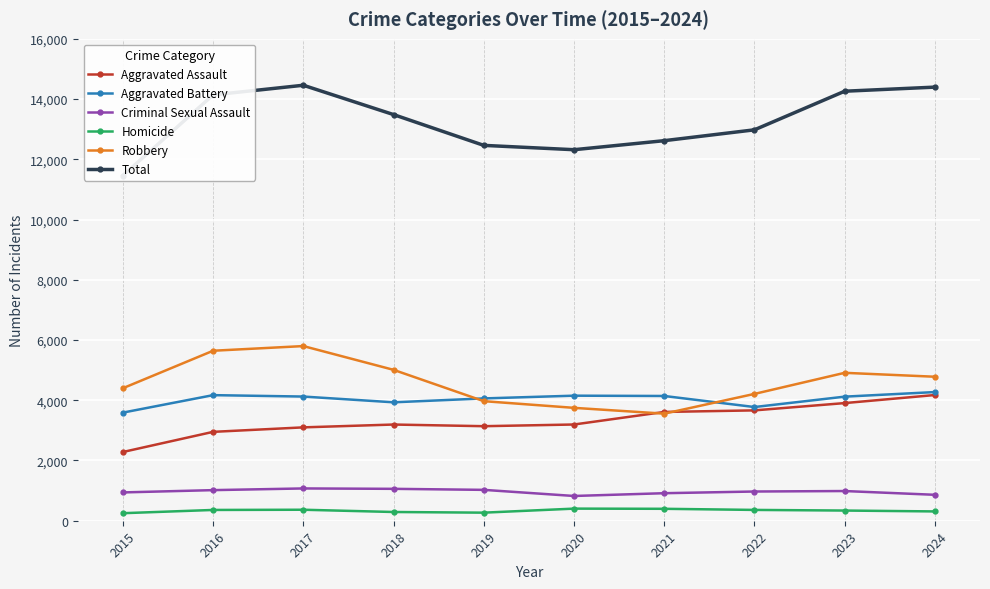

Where is the first local maximum for Criminal Sexual Assault?

2017